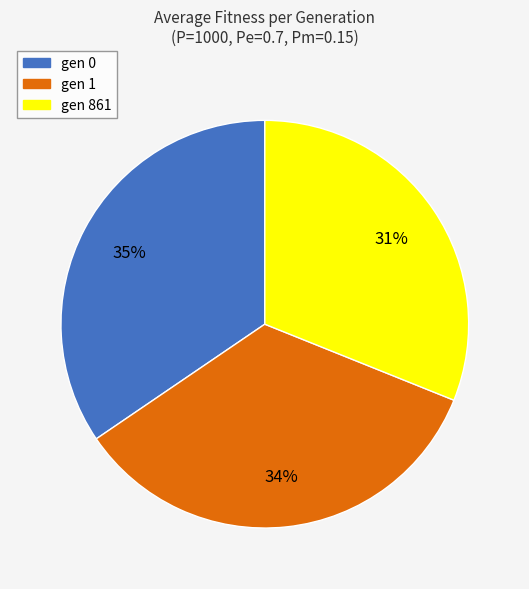

What is the ratio of the value at gen 0 to the value at gen 1?

1.0